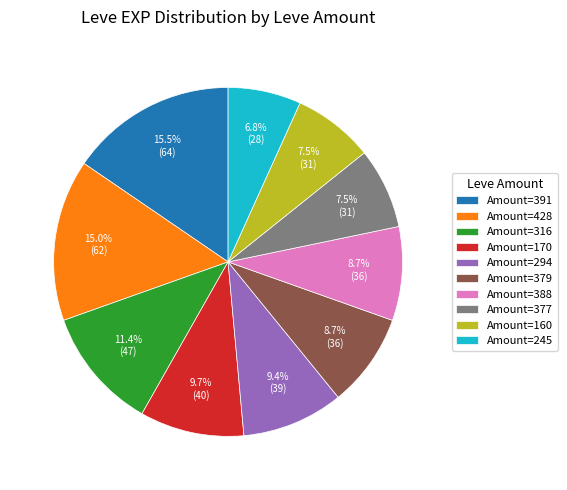

Approximately how many times larger is the value at Amount=245 compared to Amount=160?

0.9